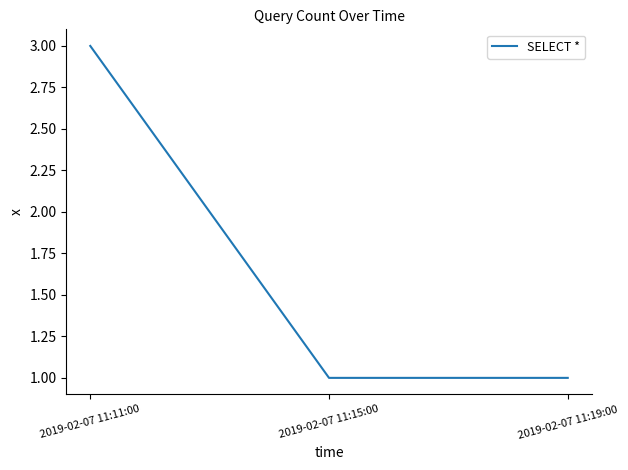

Is this an area chart (filled region under the line)?

No